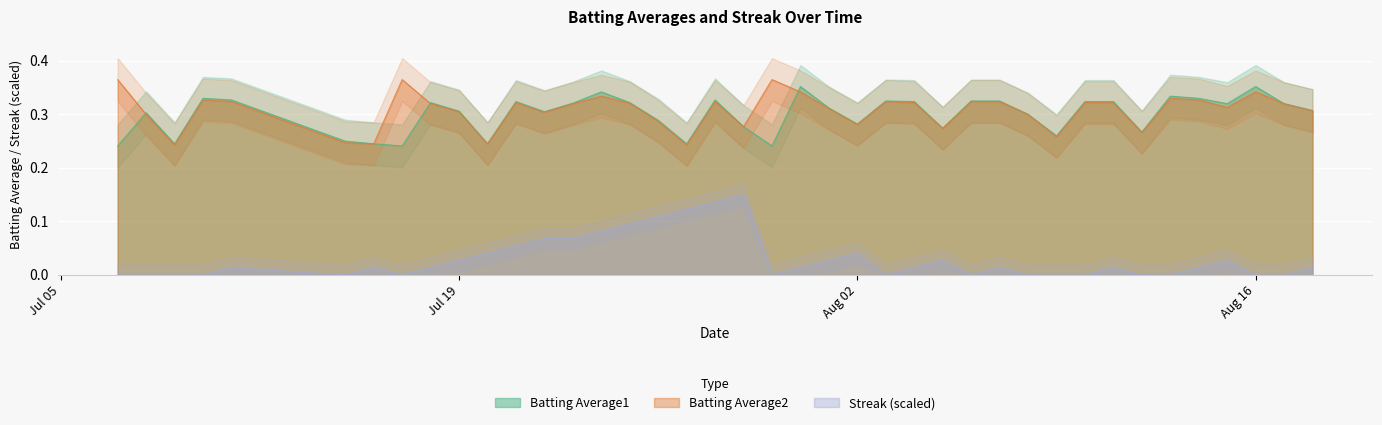

True or false: Streak (scaled) and Batting Average1 cross at least once.

False